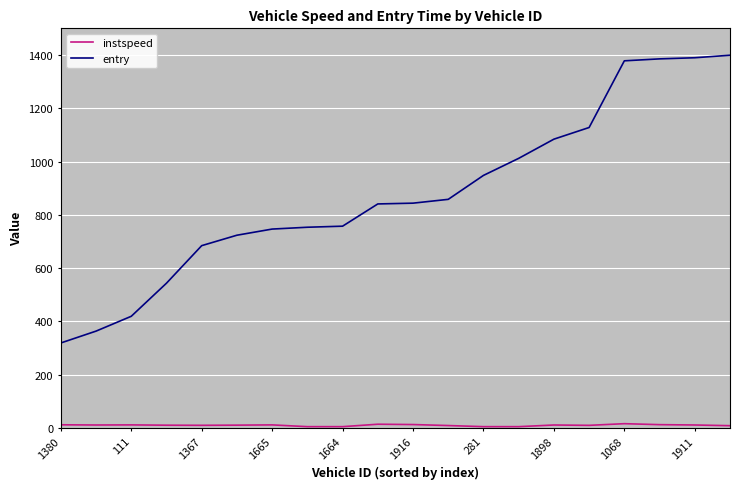

True or false: entry and instspeed cross at least once.

False